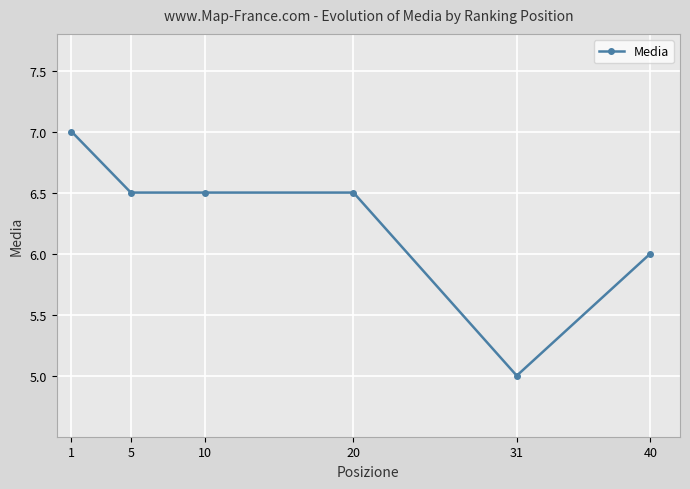

Between 40 and 5, which is larger?

5